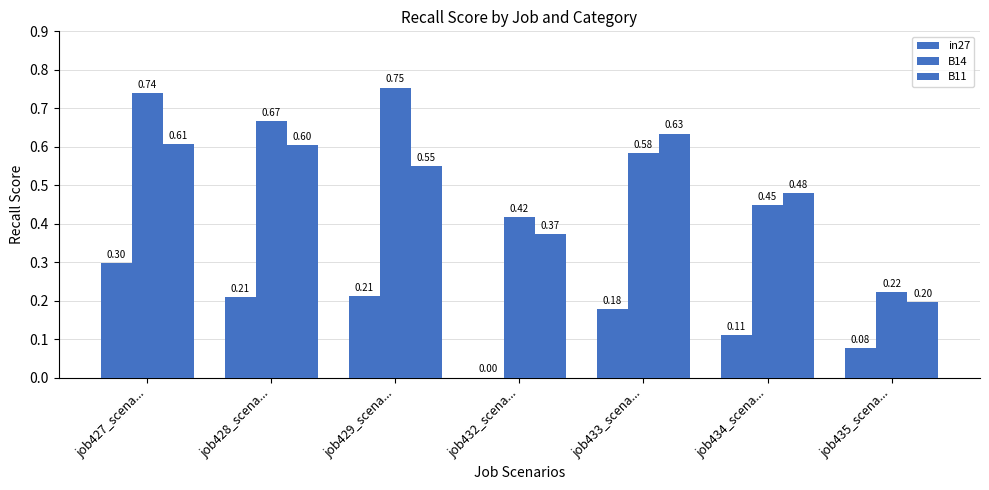

Between job428_scena... and job433_scena..., which series saw the biggest shift?

B14